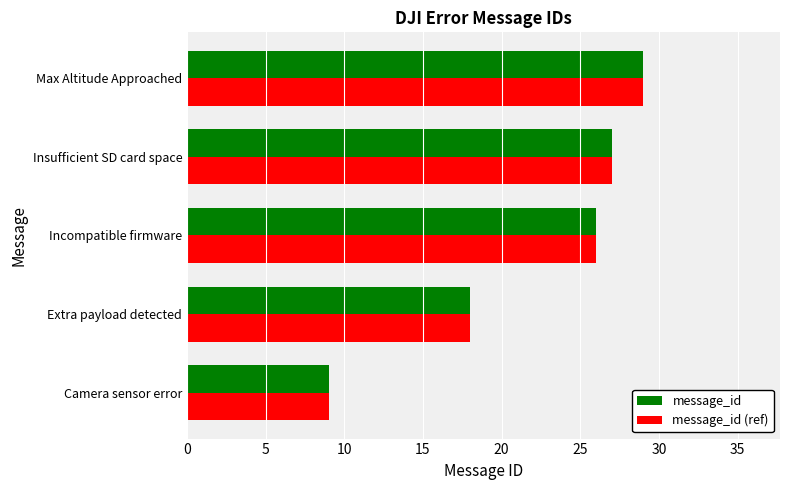

What is the highest value of the message_id series?

29